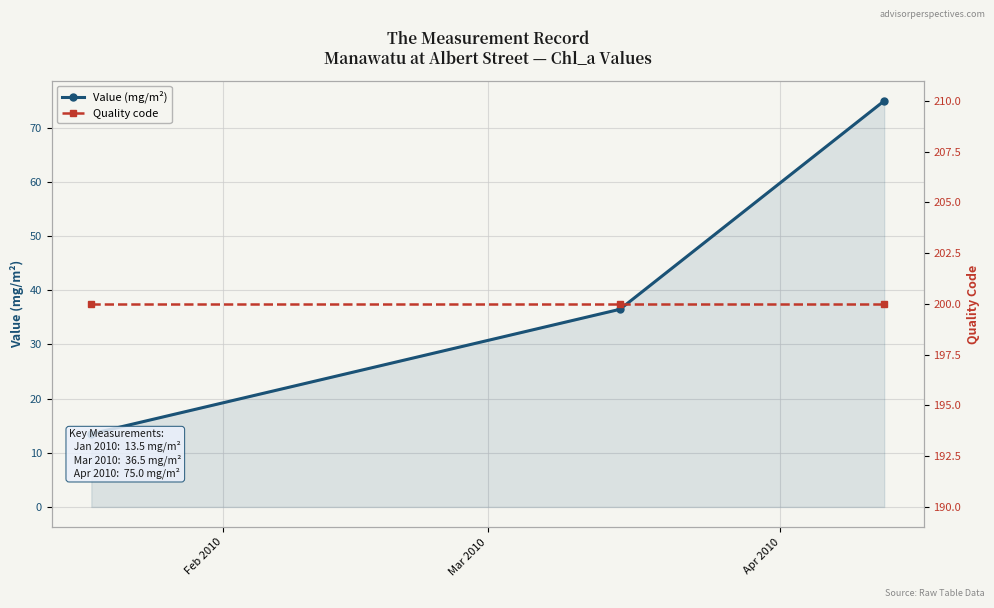

What is the total value across all series at Feb 2010?

213.5